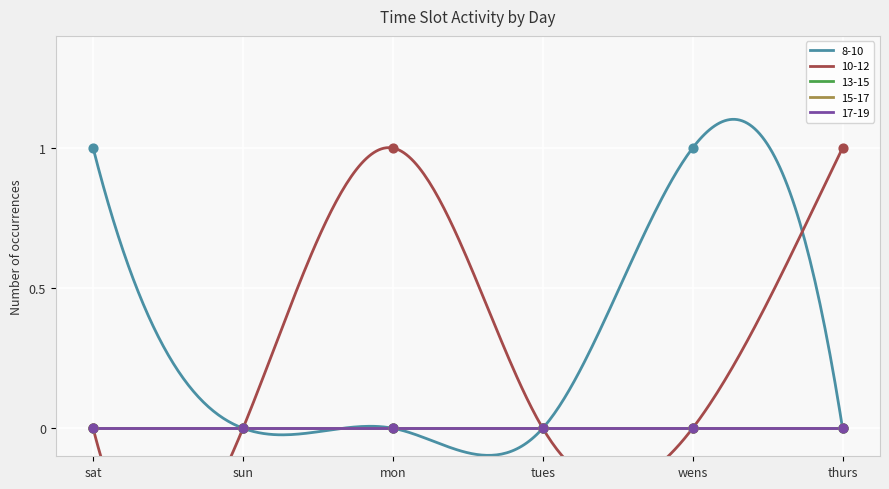

Which series has the largest total across all categories?

8-10